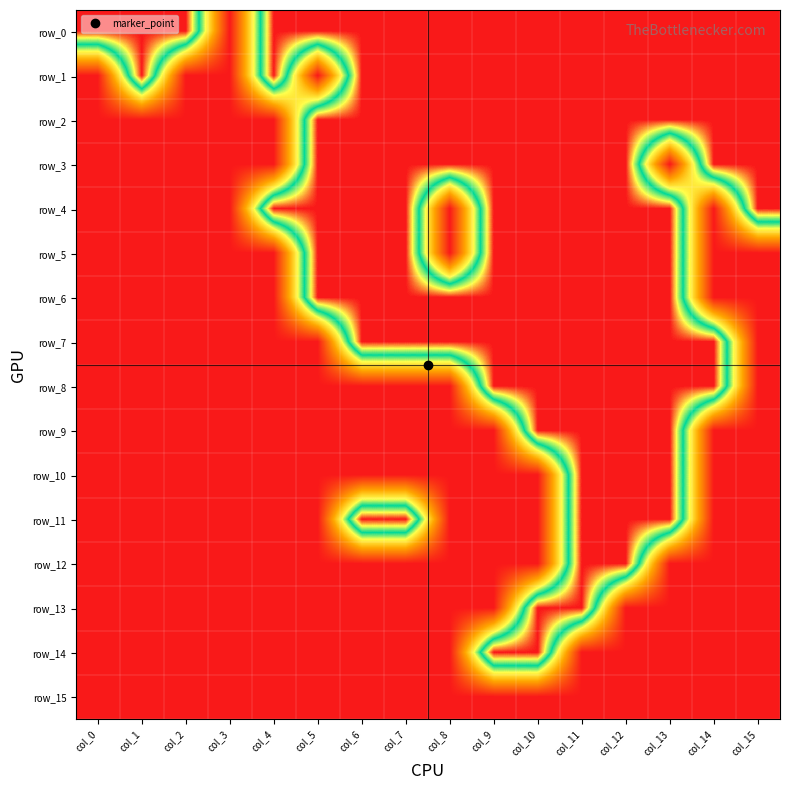

Reading left to right, transcribe all the data shown in this chart.

row_0: col_0=1	col_1=1	col_2=1	col_3=0	col_4=1	col_5=1	col_6=1	col_7=1	col_8=1	col_9=1	col_10=1	col_11=1	col_12=1	col_13=1	col_14=1	col_15=1
row_1: col_0=0	col_1=1	col_2=0	col_3=0	col_4=1	col_5=0	col_6=1	col_7=1	col_8=1	col_9=1	col_10=1	col_11=1	col_12=1	col_13=1	col_14=1	col_15=1
row_2: col_0=0	col_1=0	col_2=0	col_3=0	col_4=0	col_5=1	col_6=1	col_7=1	col_8=1	col_9=1	col_10=1	col_11=1	col_12=1	col_13=1	col_14=1	col_15=1
row_3: col_0=0	col_1=0	col_2=0	col_3=0	col_4=0	col_5=1	col_6=1	col_7=1	col_8=1	col_9=1	col_10=1	col_11=1	col_12=1	col_13=0	col_14=1	col_15=1
row_4: col_0=0	col_1=0	col_2=0	col_3=0	col_4=1	col_5=1	col_6=1	col_7=1	col_8=0	col_9=1	col_10=1	col_11=1	col_12=1	col_13=1	col_14=0	col_15=1
row_5: col_0=0	col_1=0	col_2=0	col_3=0	col_4=0	col_5=1	col_6=1	col_7=1	col_8=0	col_9=1	col_10=1	col_11=1	col_12=1	col_13=1	col_14=0	col_15=0
row_6: col_0=0	col_1=0	col_2=0	col_3=0	col_4=0	col_5=1	col_6=1	col_7=1	col_8=1	col_9=1	col_10=1	col_11=1	col_12=1	col_13=1	col_14=0	col_15=0
row_7: col_0=0	col_1=0	col_2=0	col_3=0	col_4=0	col_5=0	col_6=1	col_7=1	col_8=1	col_9=1	col_10=1	col_11=1	col_12=1	col_13=1	col_14=1	col_15=0
row_8: col_0=0	col_1=0	col_2=0	col_3=0	col_4=0	col_5=0	col_6=0	col_7=0	col_8=0	col_9=1	col_10=1	col_11=1	col_12=1	col_13=1	col_14=1	col_15=0
row_9: col_0=0	col_1=0	col_2=0	col_3=0	col_4=0	col_5=0	col_6=0	col_7=0	col_8=0	col_9=0	col_10=1	col_11=1	col_12=1	col_13=1	col_14=0	col_15=0
row_10: col_0=0	col_1=0	col_2=0	col_3=0	col_4=0	col_5=0	col_6=0	col_7=0	col_8=0	col_9=0	col_10=0	col_11=1	col_12=1	col_13=1	col_14=0	col_15=0
row_11: col_0=0	col_1=0	col_2=0	col_3=0	col_4=0	col_5=0	col_6=1	col_7=1	col_8=0	col_9=0	col_10=0	col_11=1	col_12=1	col_13=1	col_14=0	col_15=0
row_12: col_0=0	col_1=0	col_2=0	col_3=0	col_4=0	col_5=0	col_6=0	col_7=0	col_8=0	col_9=0	col_10=0	col_11=1	col_12=1	col_13=0	col_14=0	col_15=0
row_13: col_0=0	col_1=0	col_2=0	col_3=0	col_4=0	col_5=0	col_6=0	col_7=0	col_8=0	col_9=0	col_10=1	col_11=1	col_12=0	col_13=0	col_14=0	col_15=0
row_14: col_0=0	col_1=0	col_2=0	col_3=0	col_4=0	col_5=0	col_6=0	col_7=0	col_8=0	col_9=1	col_10=1	col_11=0	col_12=0	col_13=0	col_14=0	col_15=0
row_15: col_0=0	col_1=0	col_2=0	col_3=0	col_4=0	col_5=0	col_6=0	col_7=0	col_8=0	col_9=0	col_10=0	col_11=0	col_12=0	col_13=0	col_14=0	col_15=0